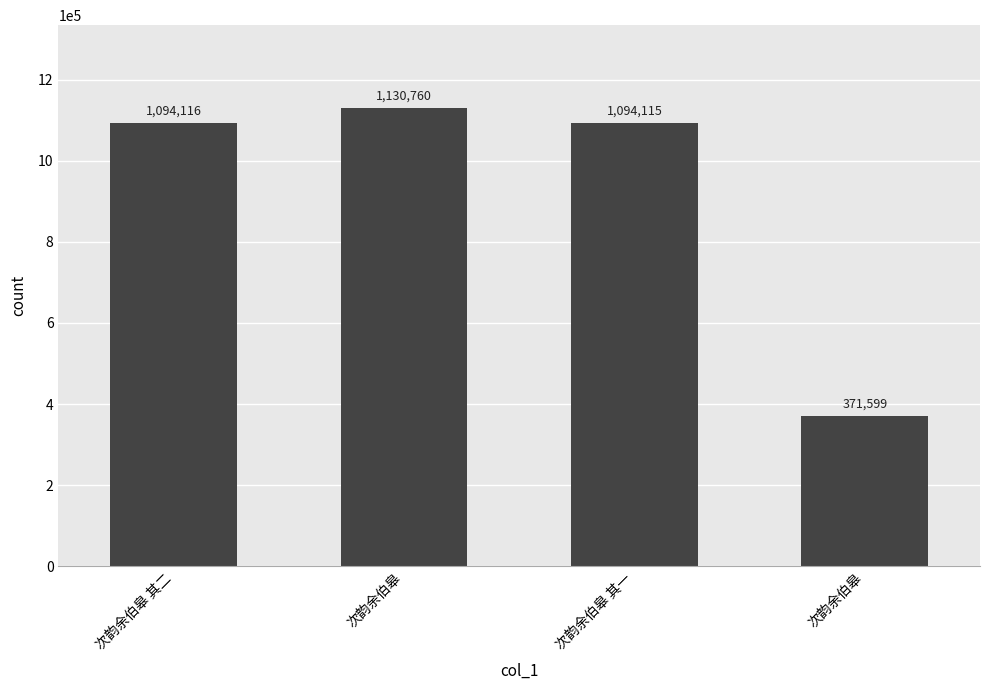

What is the difference between the maximum and second lowest values?

36645